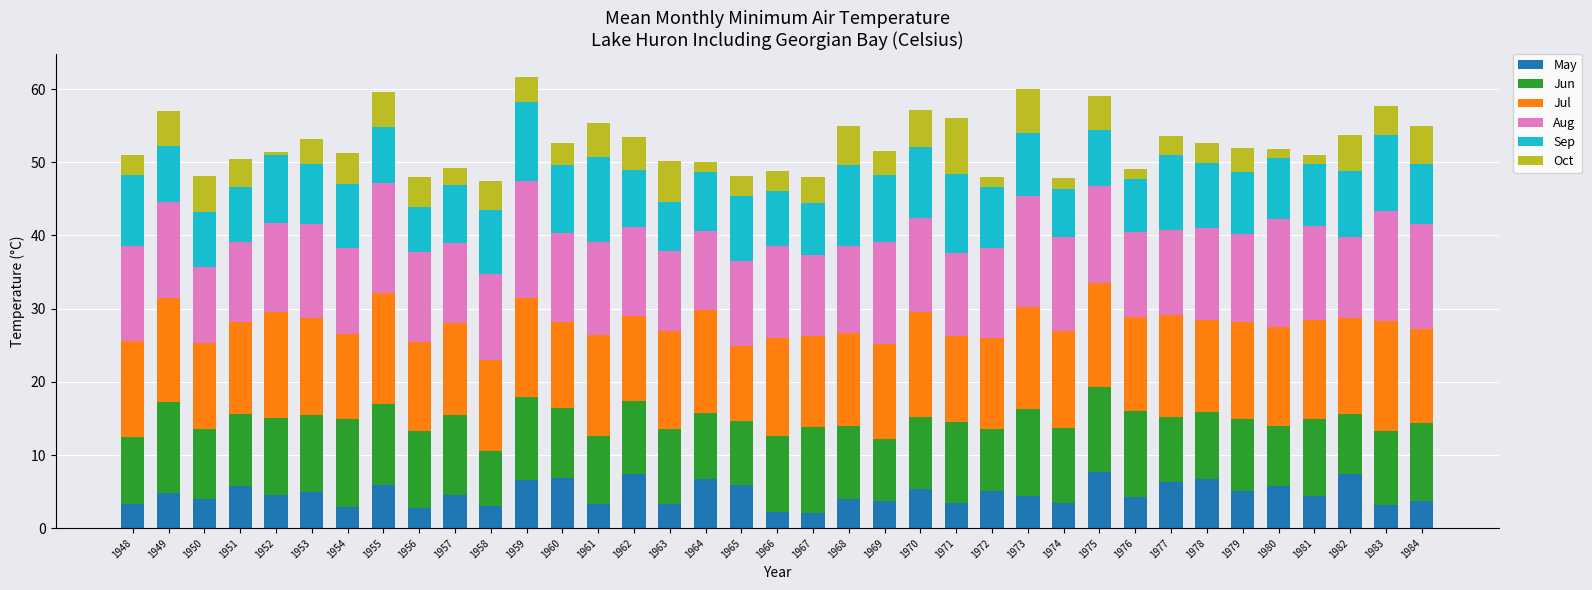

How many bars are there in total?

37